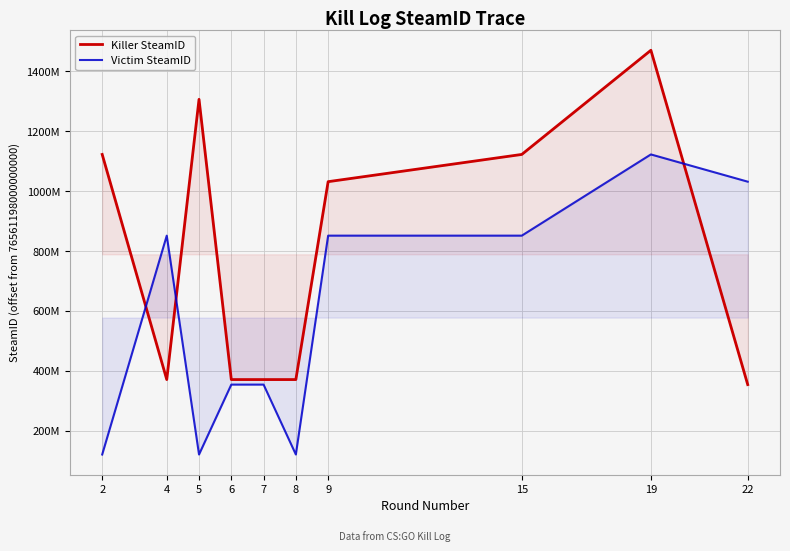

What is the approximate value of Victim SteamID at 9, to the nearest 100?

851595800